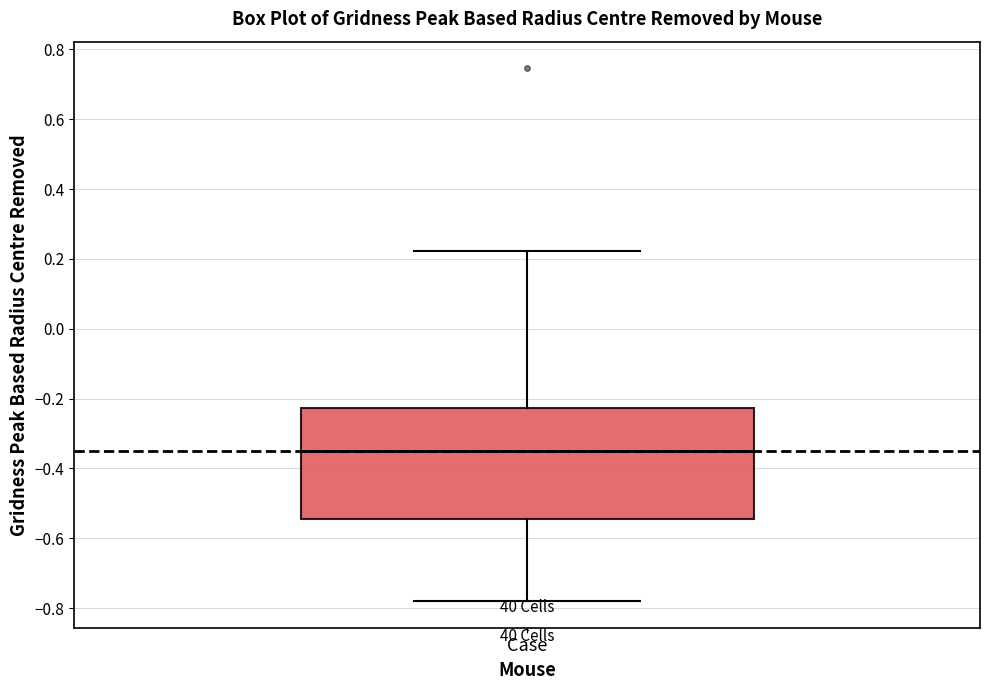

Transcribe this box plot: give where the median line is, the range the box spans, and where the two whiskers end, as read against the y-axis. The values are not printed on the chart, so give them approximately, as read against the axis.

median -0.36, box -0.54 to -0.22, whiskers -0.78 to 0.22